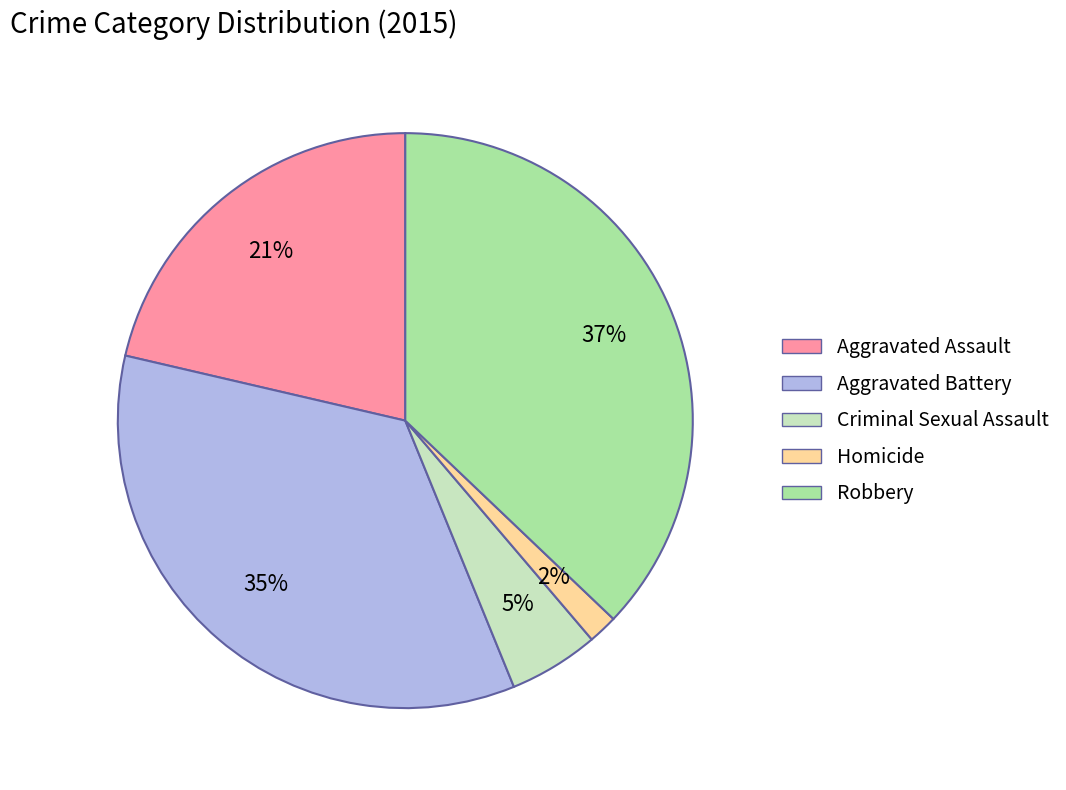

Count the number of slices in the pie.

5